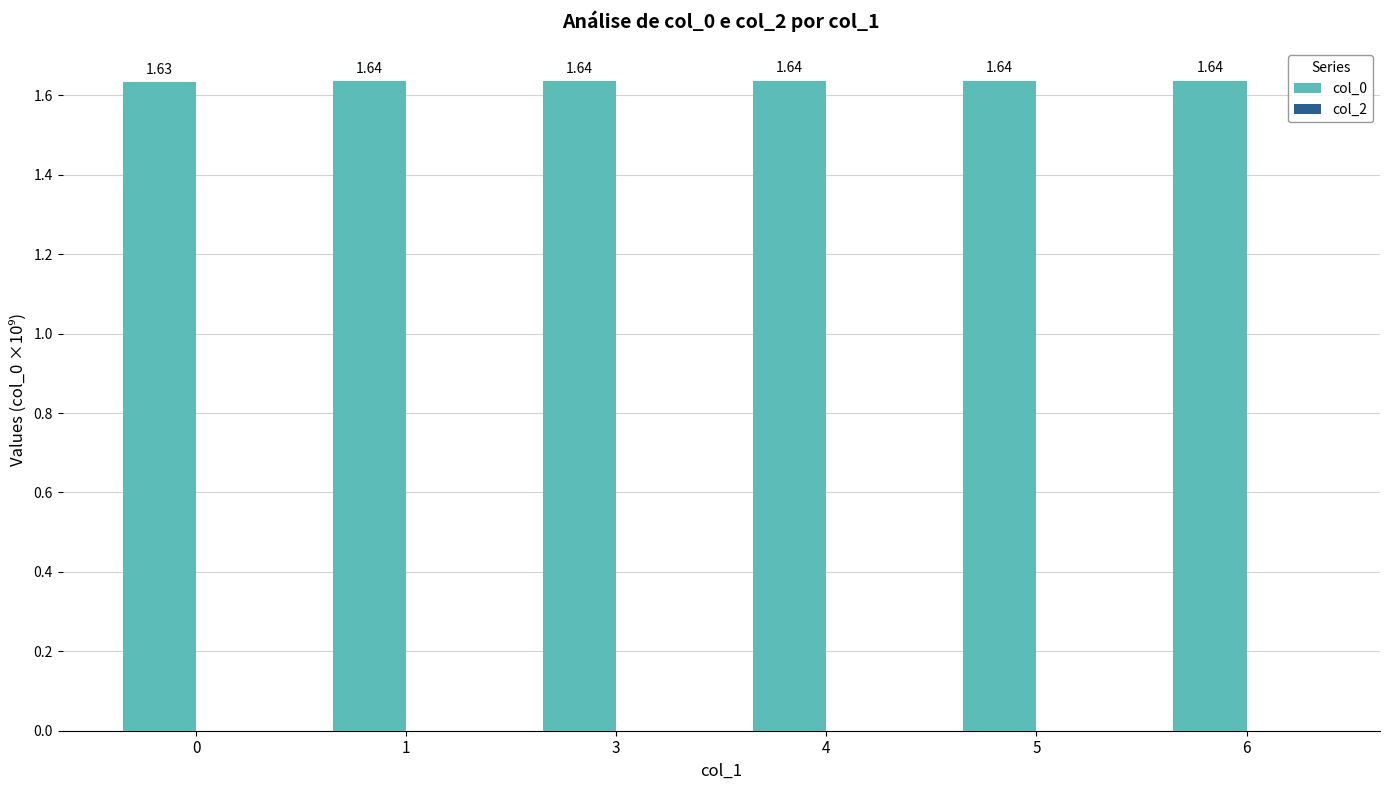

What is the sum of the values at 3 and 1?

3.3